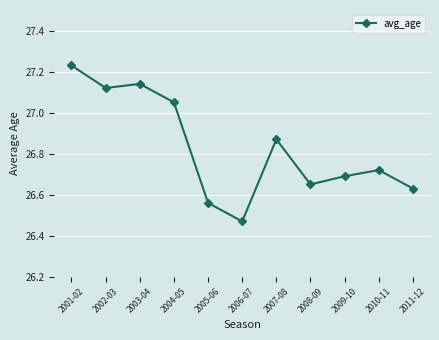

What is the sum of all values?

295.1